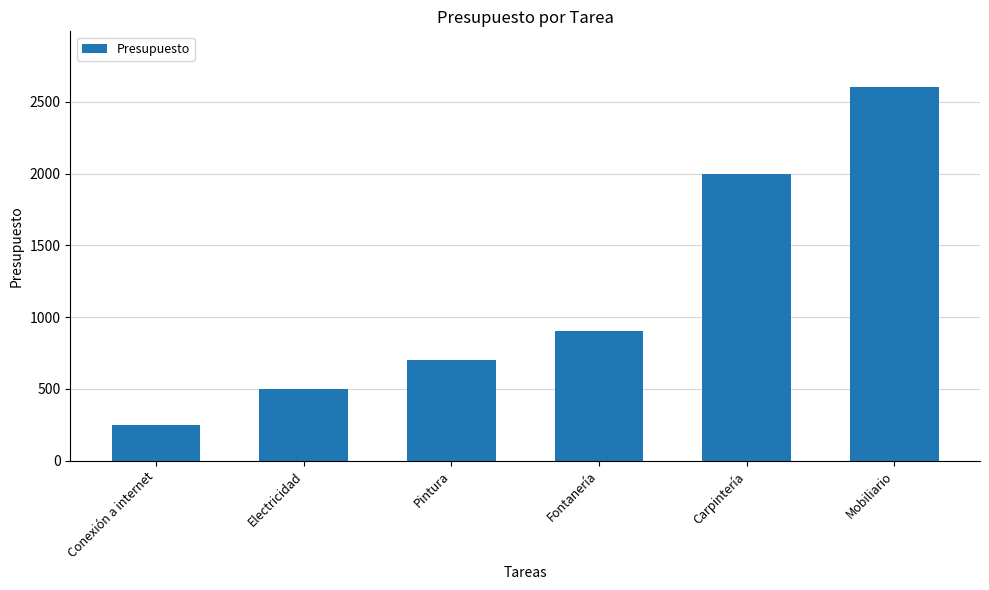

What is the difference between the values at Conexión a internet and Carpintería?

1750